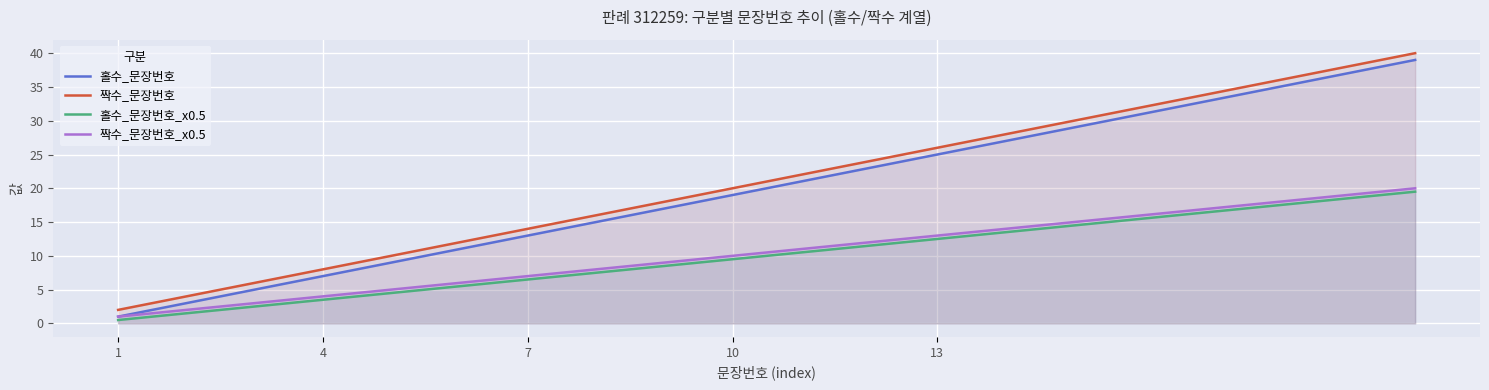

Which category has the lowest value in the 짝수_문장번호 series?

1